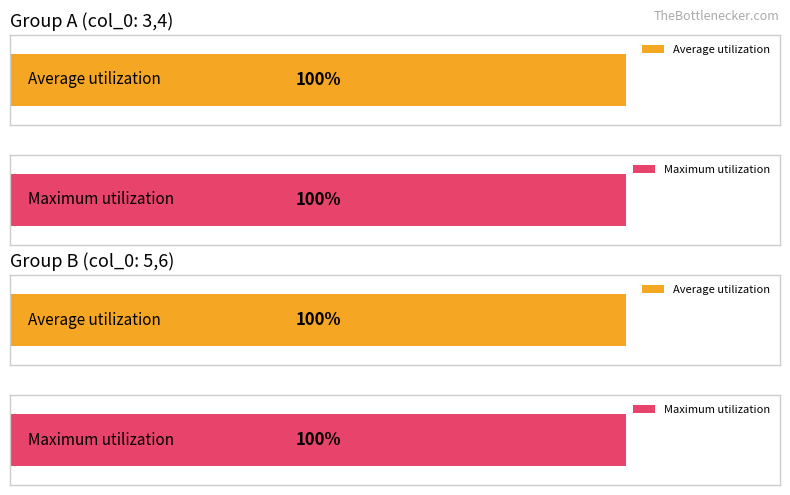

Does the chart contain stacked bars?

No